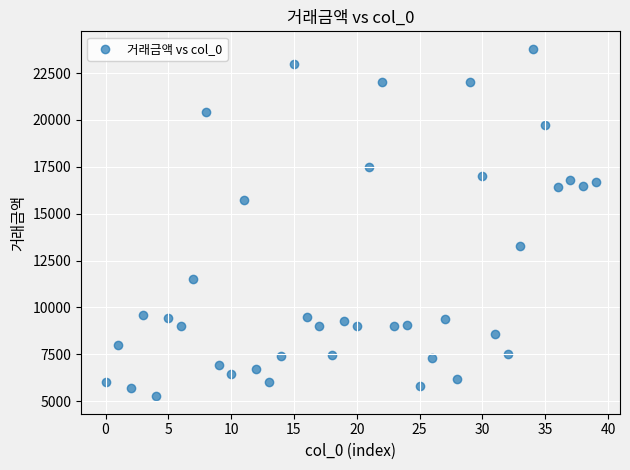

What is the range of Y values (max minus min)?

18544